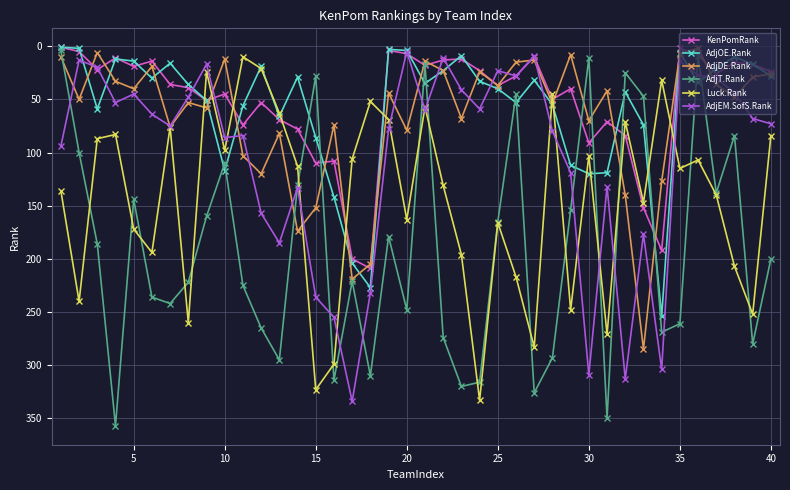

True or false: KenPomRank has more than 0 points higher than both neighbors.

True